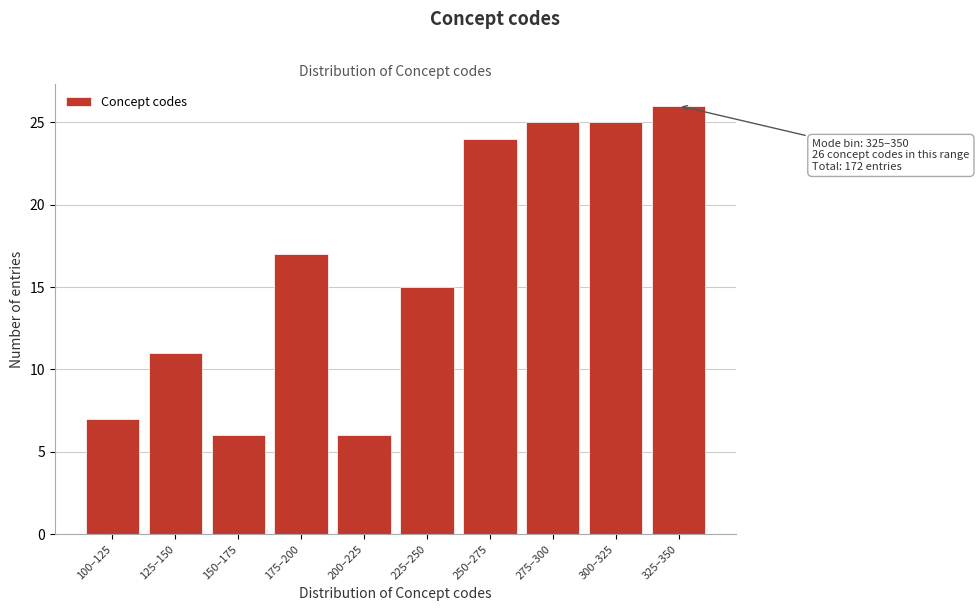

Reading left to right, transcribe all the data shown in this chart.

100–125=7	125–150=11	150–175=6	175–200=17	200–225=6	225–250=15	250–275=24	275–300=25	300–325=25	325–350=26